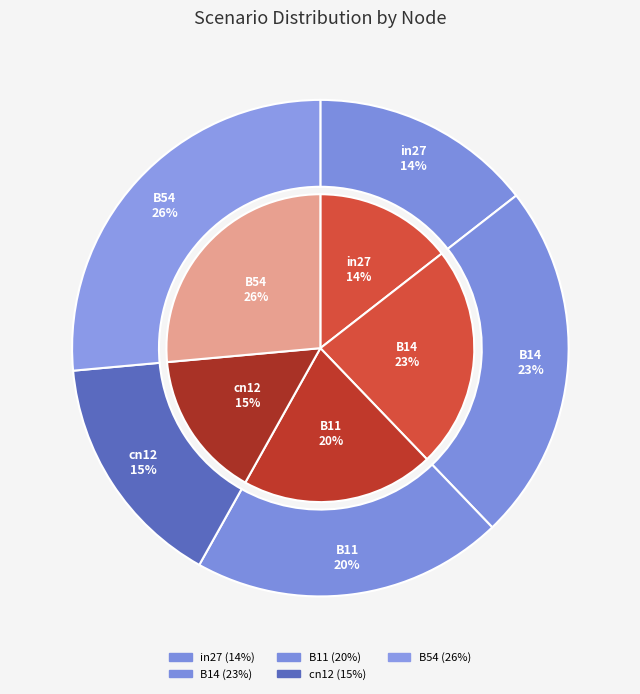

How many segments does this pie chart have?

5